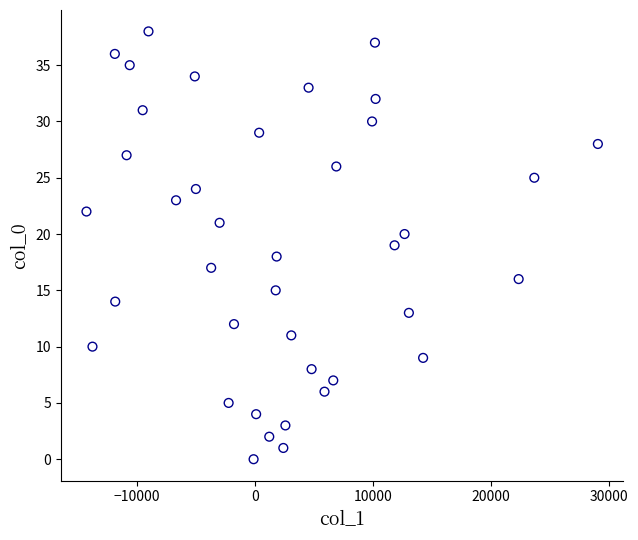

What is the range of Y values (max minus min)?

38